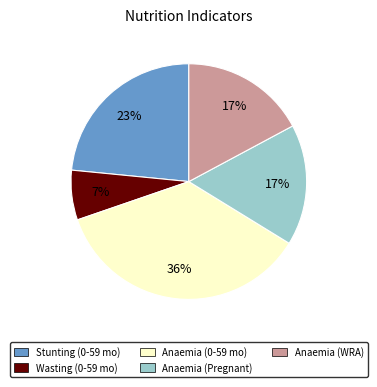

Combined, do Anaemia (0-59 mo) and Stunting (0-59 mo) account for over 50%?

Yes